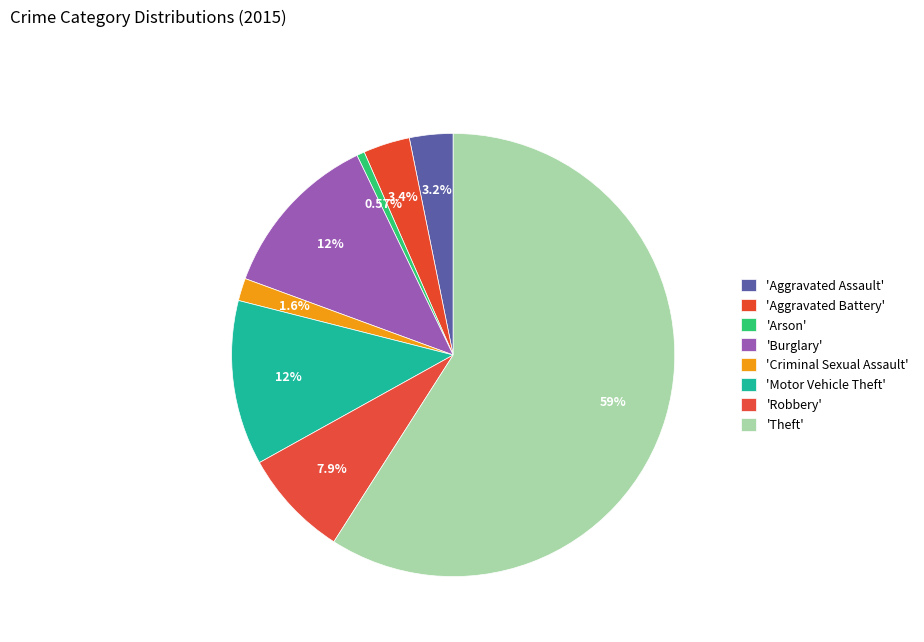

Count the number of slices in the pie.

8